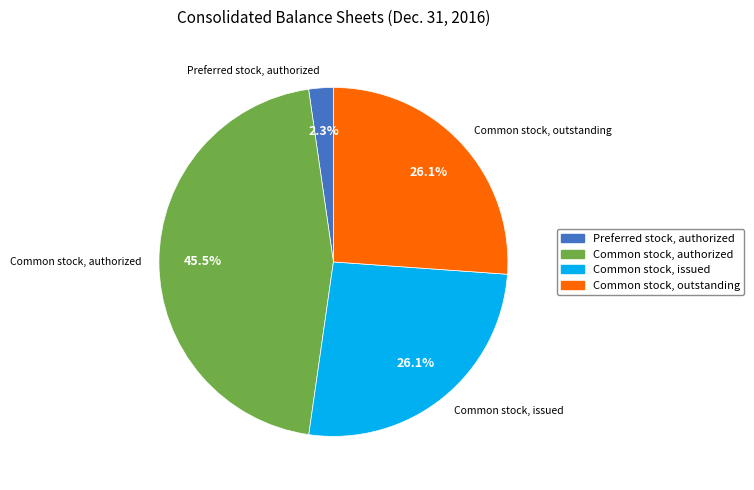

True or false: Common stock, authorized accounts for 54% of the total.

False